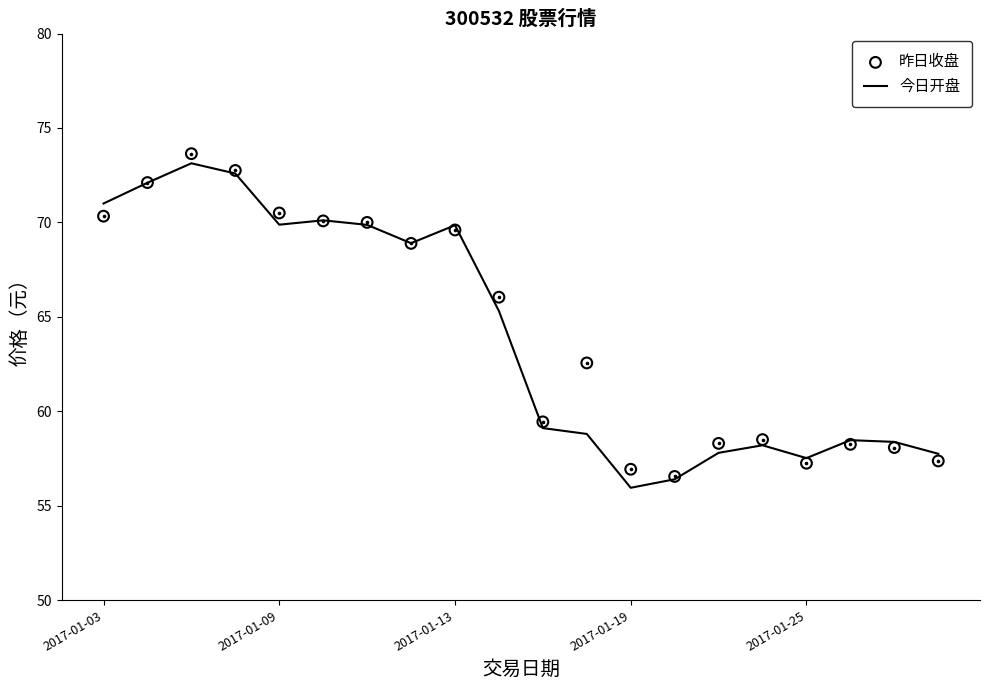

Where does the 今日开盘 series first go above 65?

2017-01-03